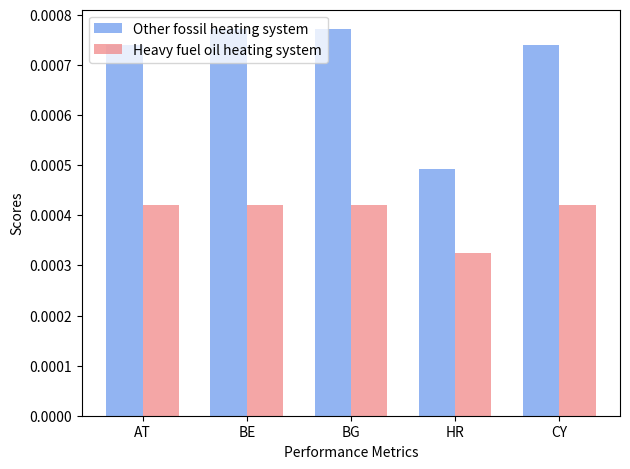

Which series has the largest total across all categories?

Other fossil heating system